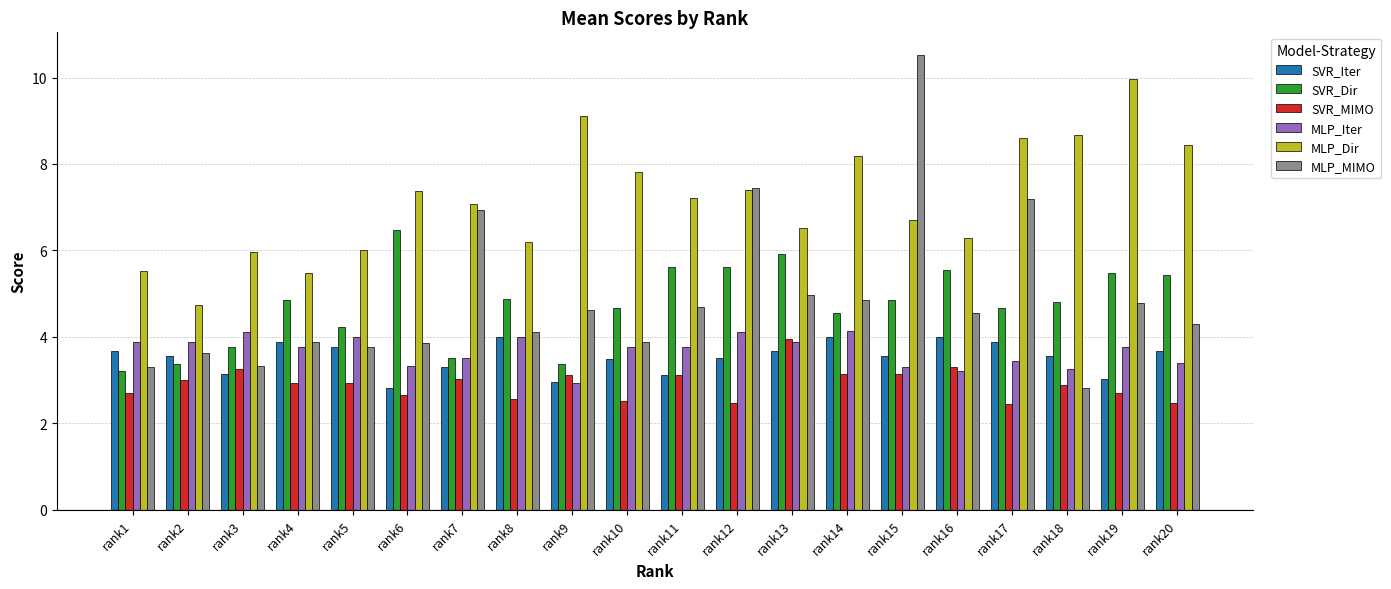

What is the difference between the second highest and minimum values in the MLP_MIMO series?

4.6